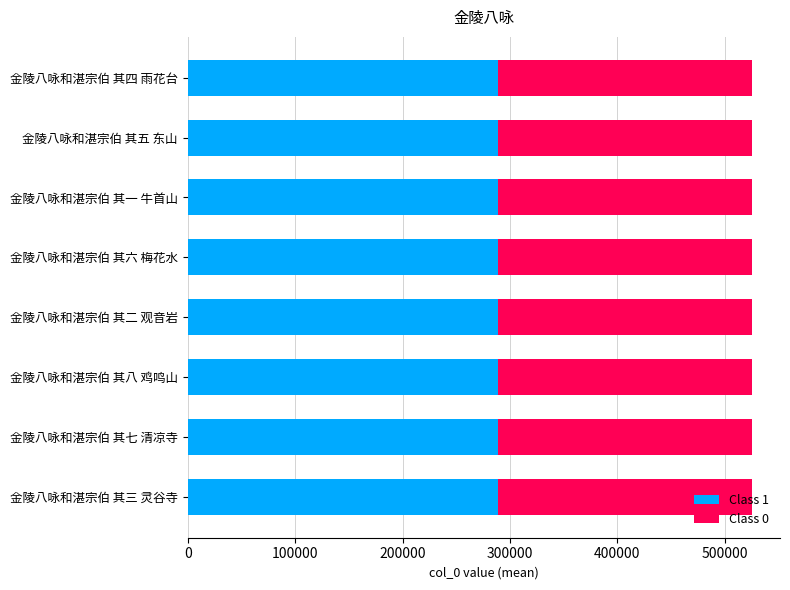

Is it true that Class 1 equals 288874.3 at 金陵八咏和湛宗伯 其六 梅花水?

True